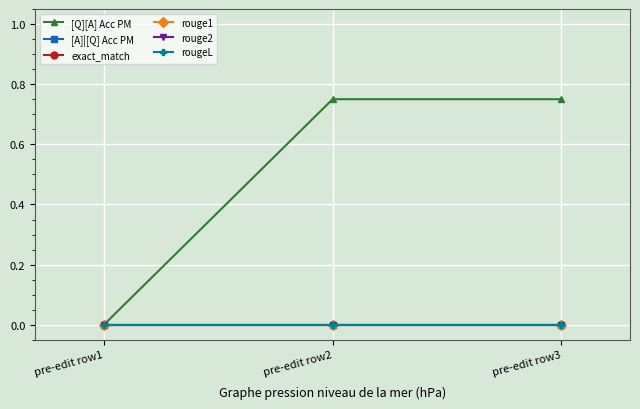

What is the maximum value shown in the chart?

0.8